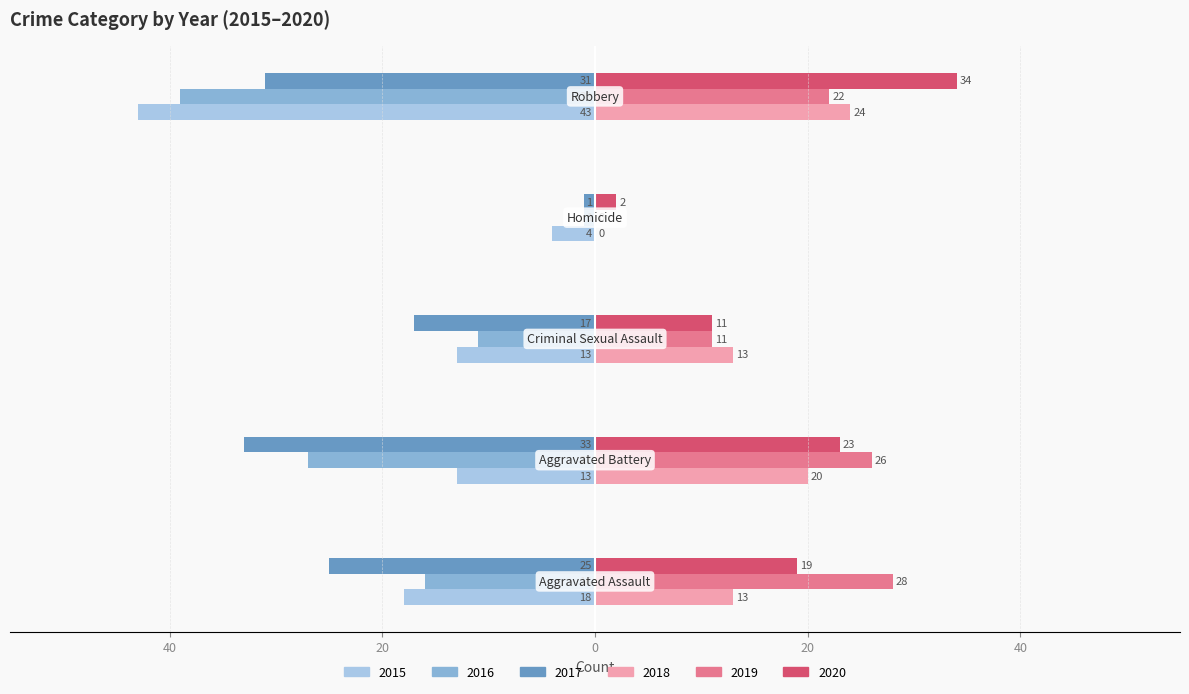

What is the difference between the maximum and second lowest values in the 2018 series?

11